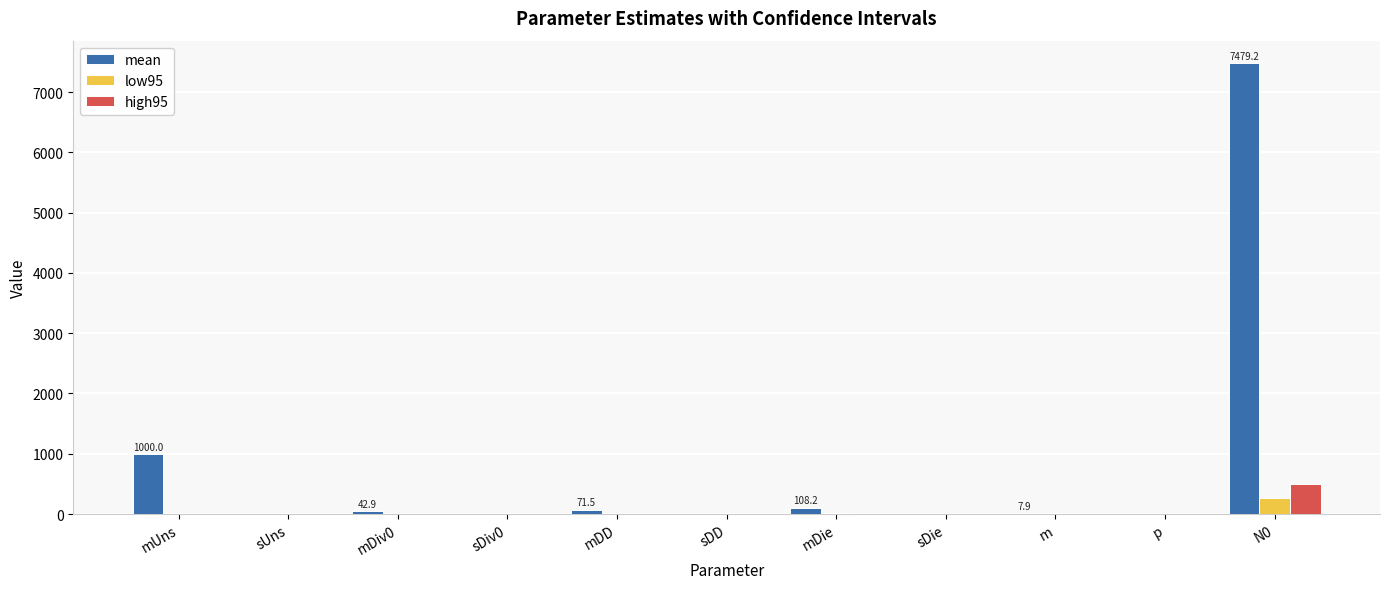

How many groups of bars are there?

11